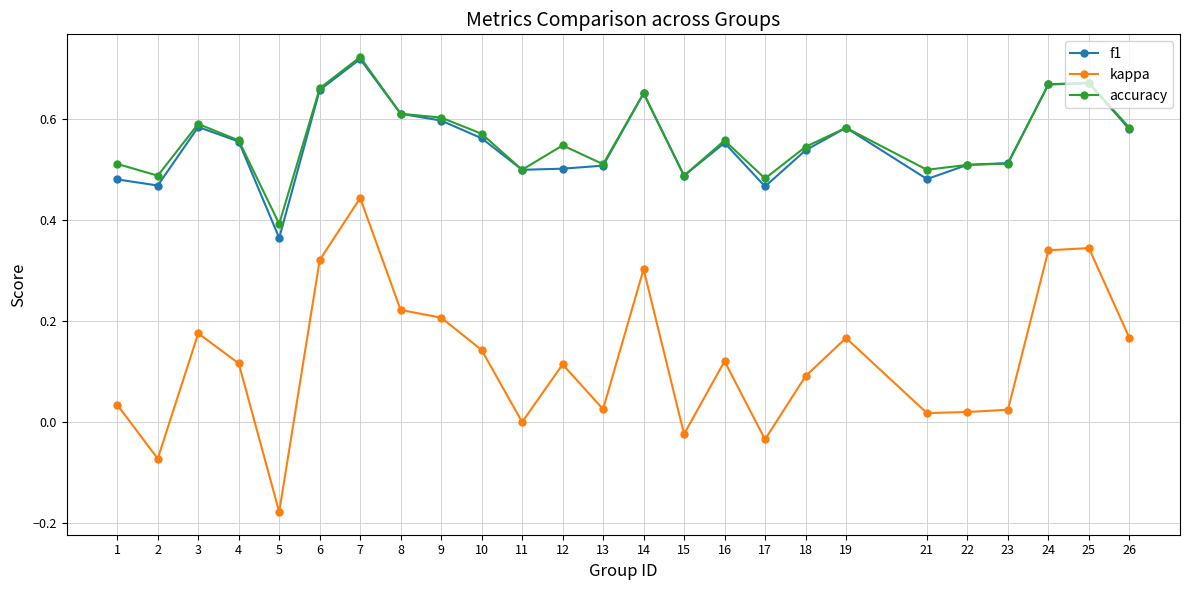

Which series has the largest range (max minus min)?

kappa